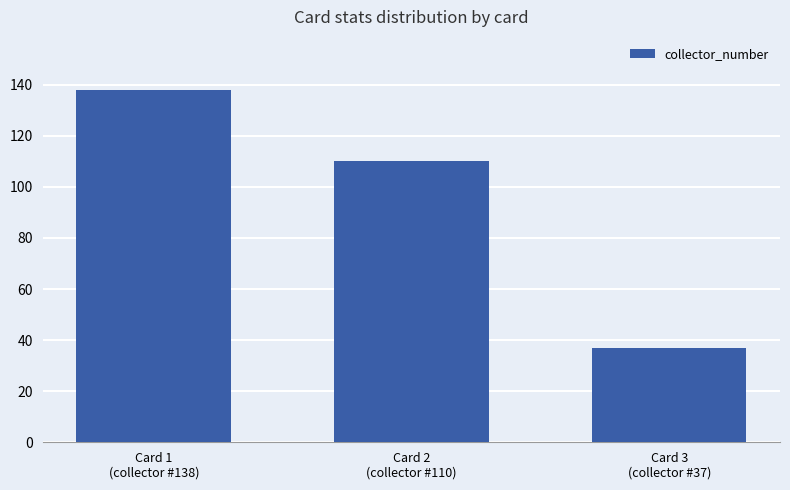

At which category does the chart reach its peak across all series?

Card 1
(collector #138)